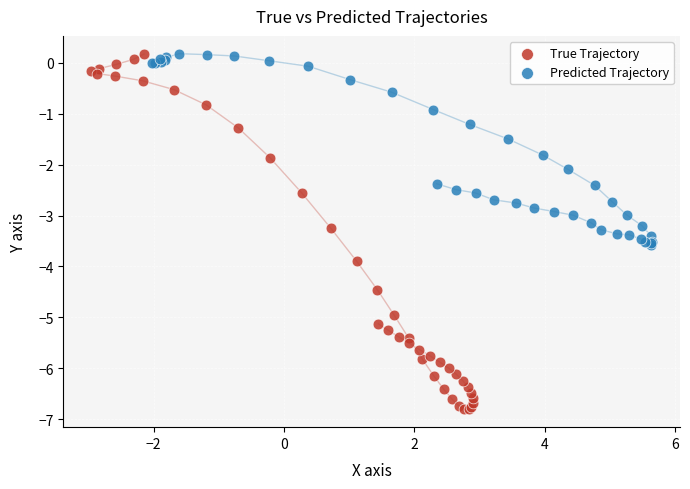

Which series has the widest spread of Y values?

True Trajectory